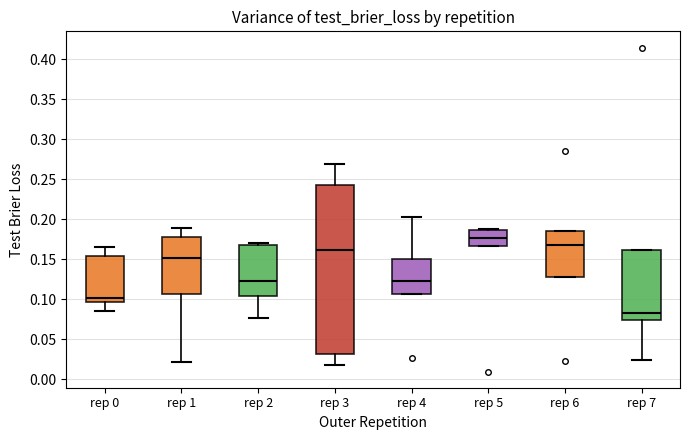

Comparing the boxes themselves (not the whiskers), which one is the tallest?

rep 3